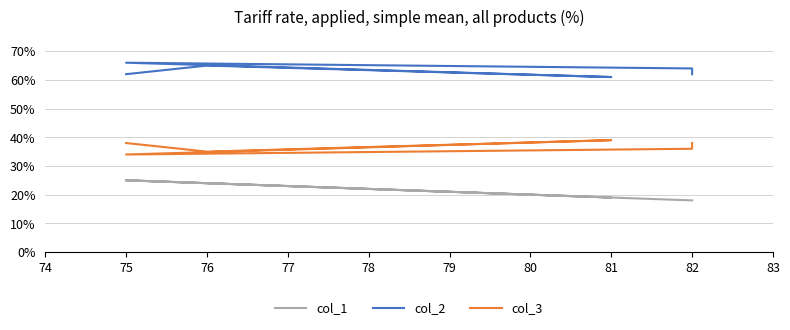

What is the difference between the col_3 values at 81 and 75?

1